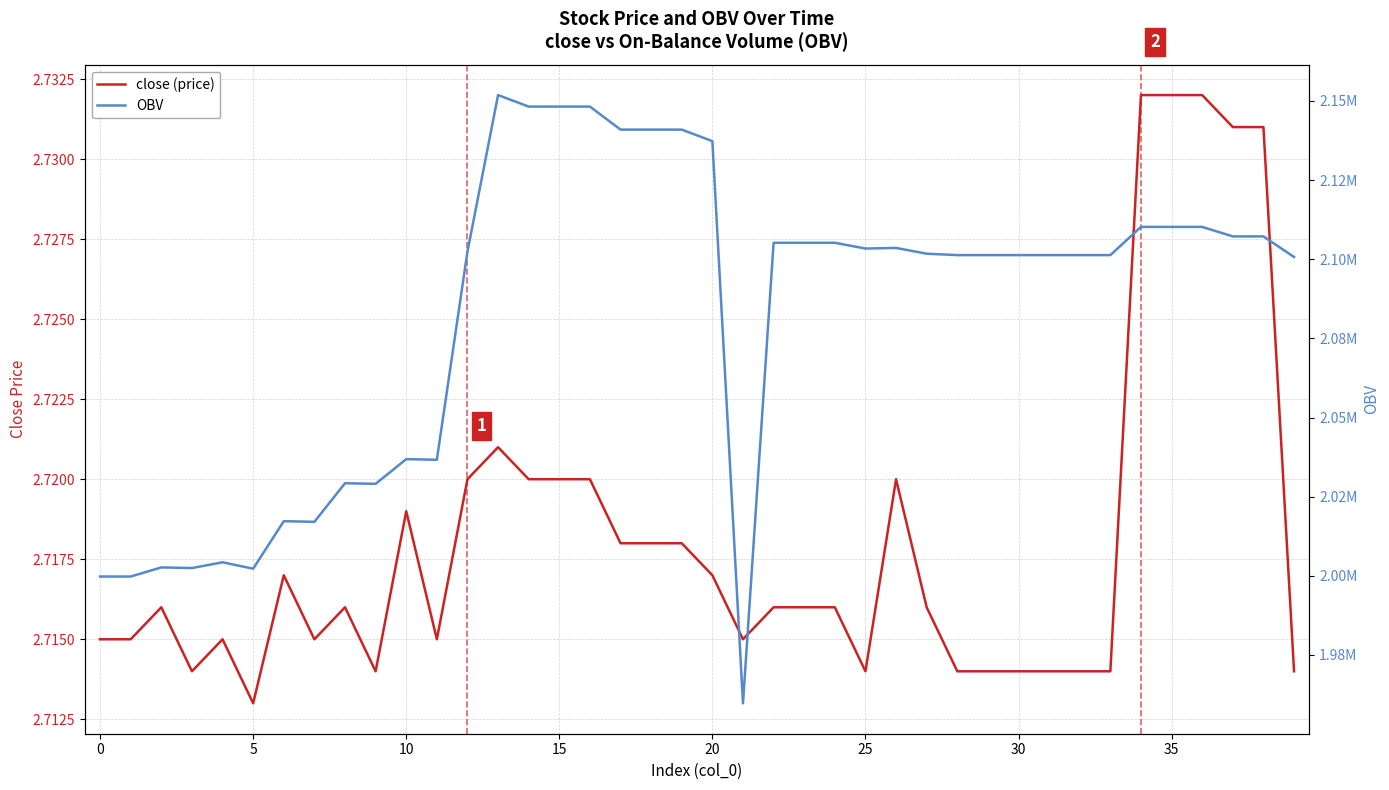

What is the average value of the close (price) series?

2.7